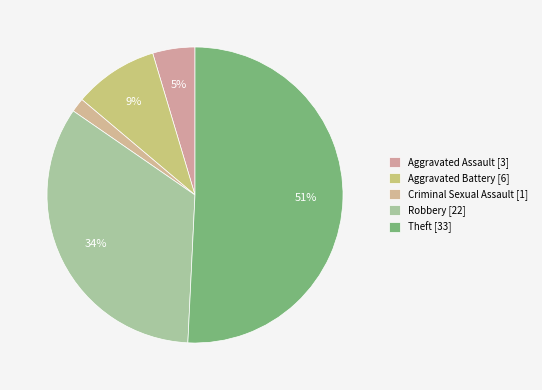

What is the majority slice?

Theft